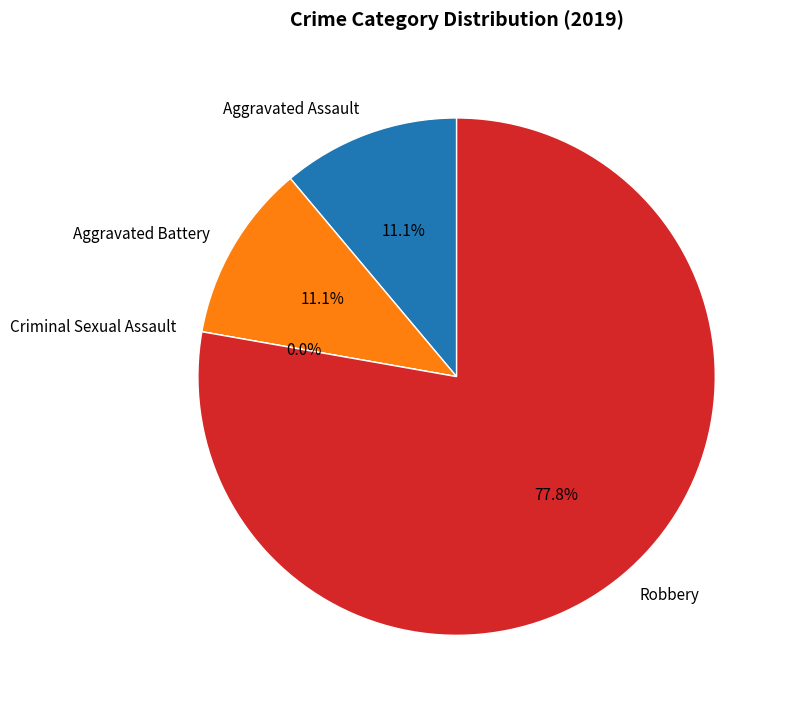

Which slice is the smallest?

Criminal Sexual Assault